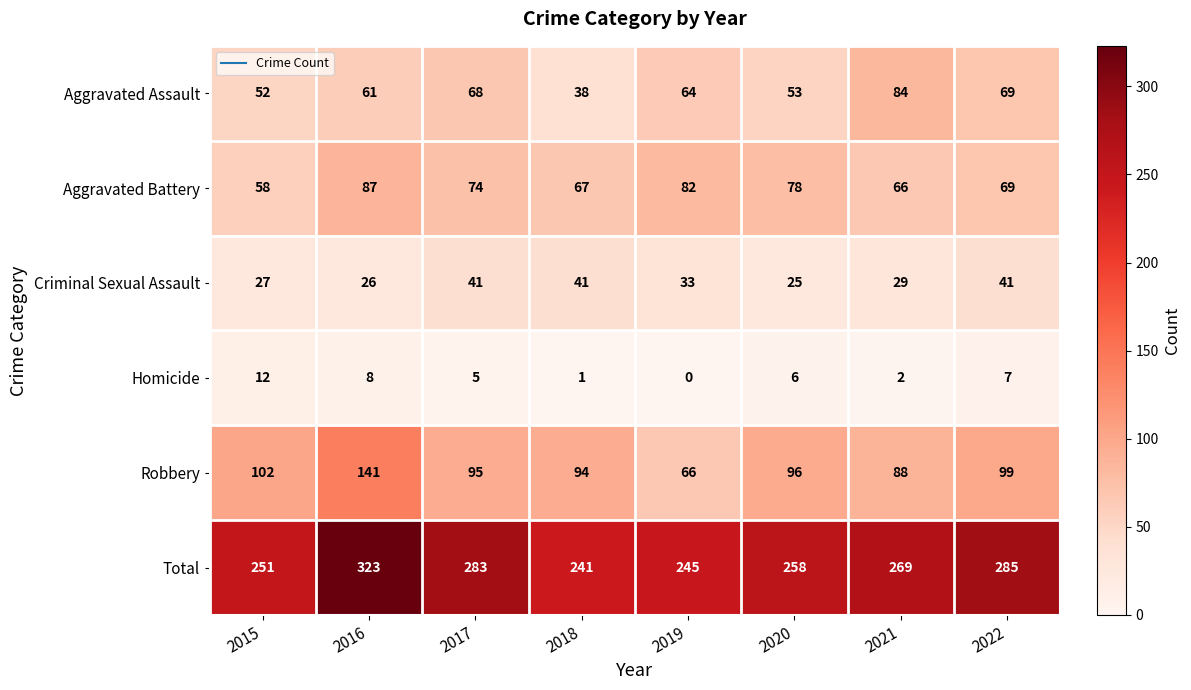

What is the approximate value of Aggravated Assault at 2019, to the nearest 10?

60